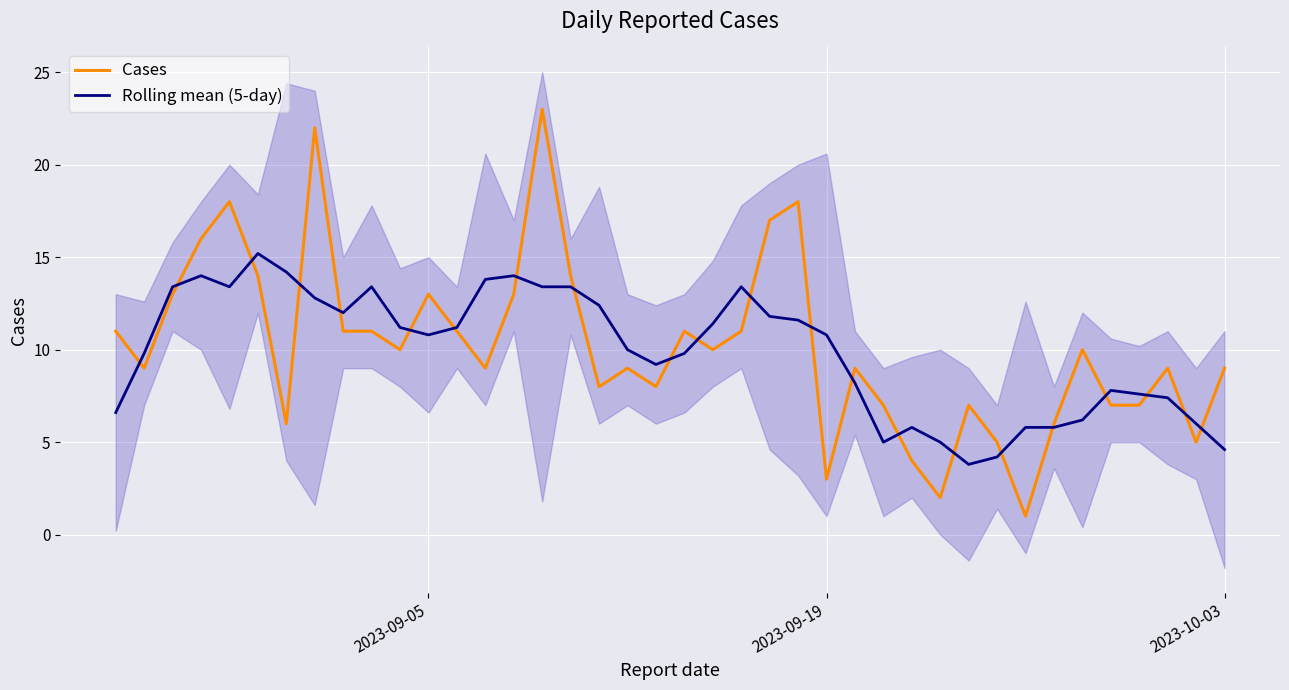

What is the sum of all Rolling mean (5-day) values?

396.2